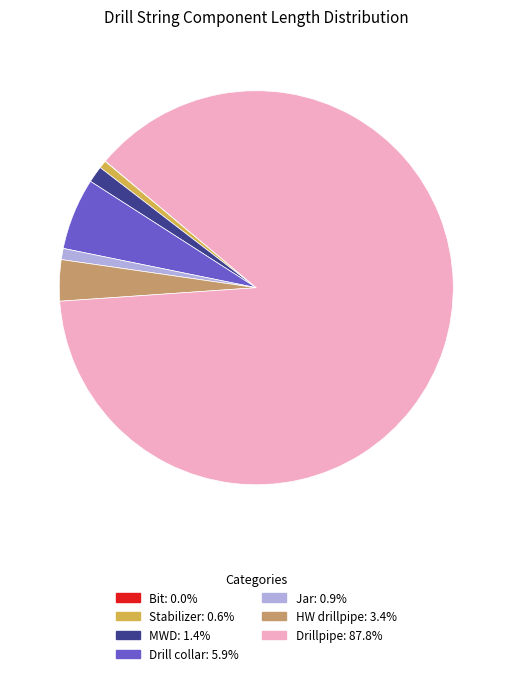

Which category has the biggest portion of the pie?

Drillpipe